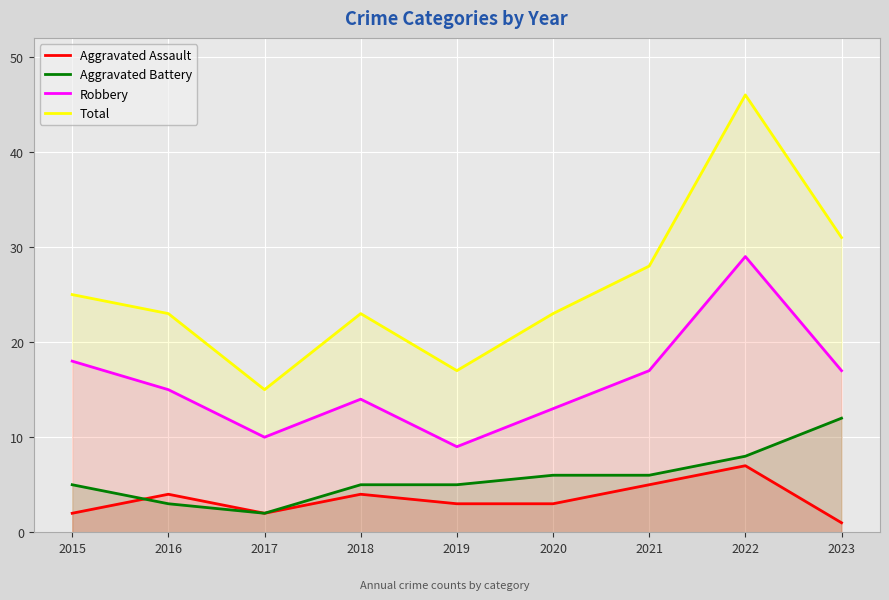

At which label does Aggravated Assault first exceed 3?

2016